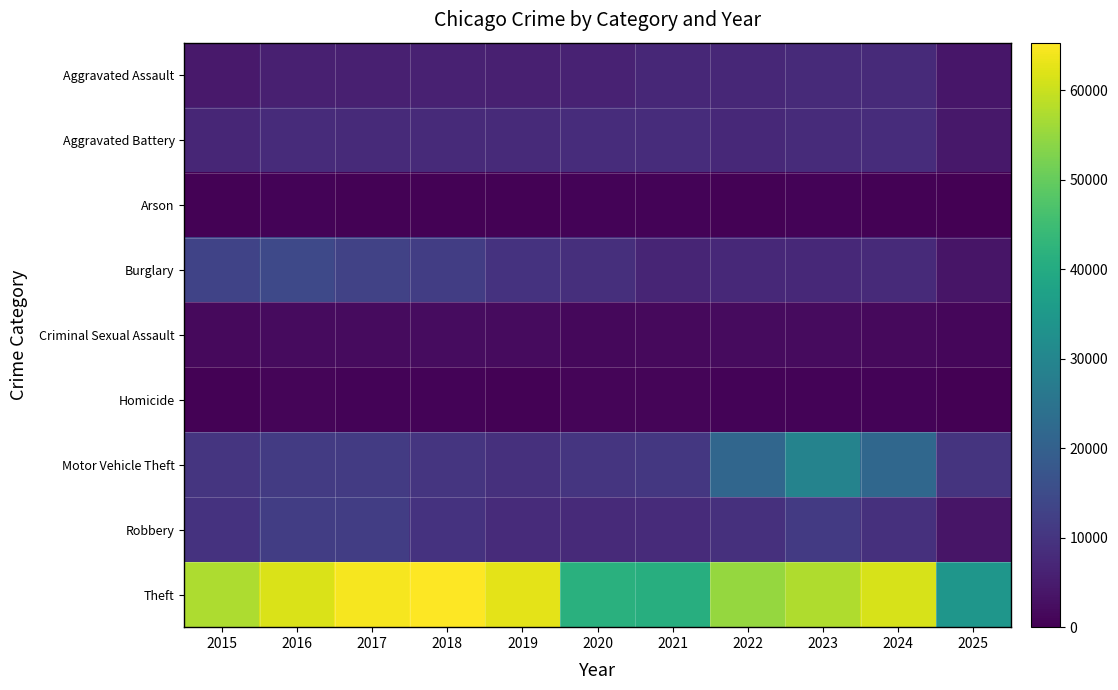

What is the total value across all series at 2023?

124090